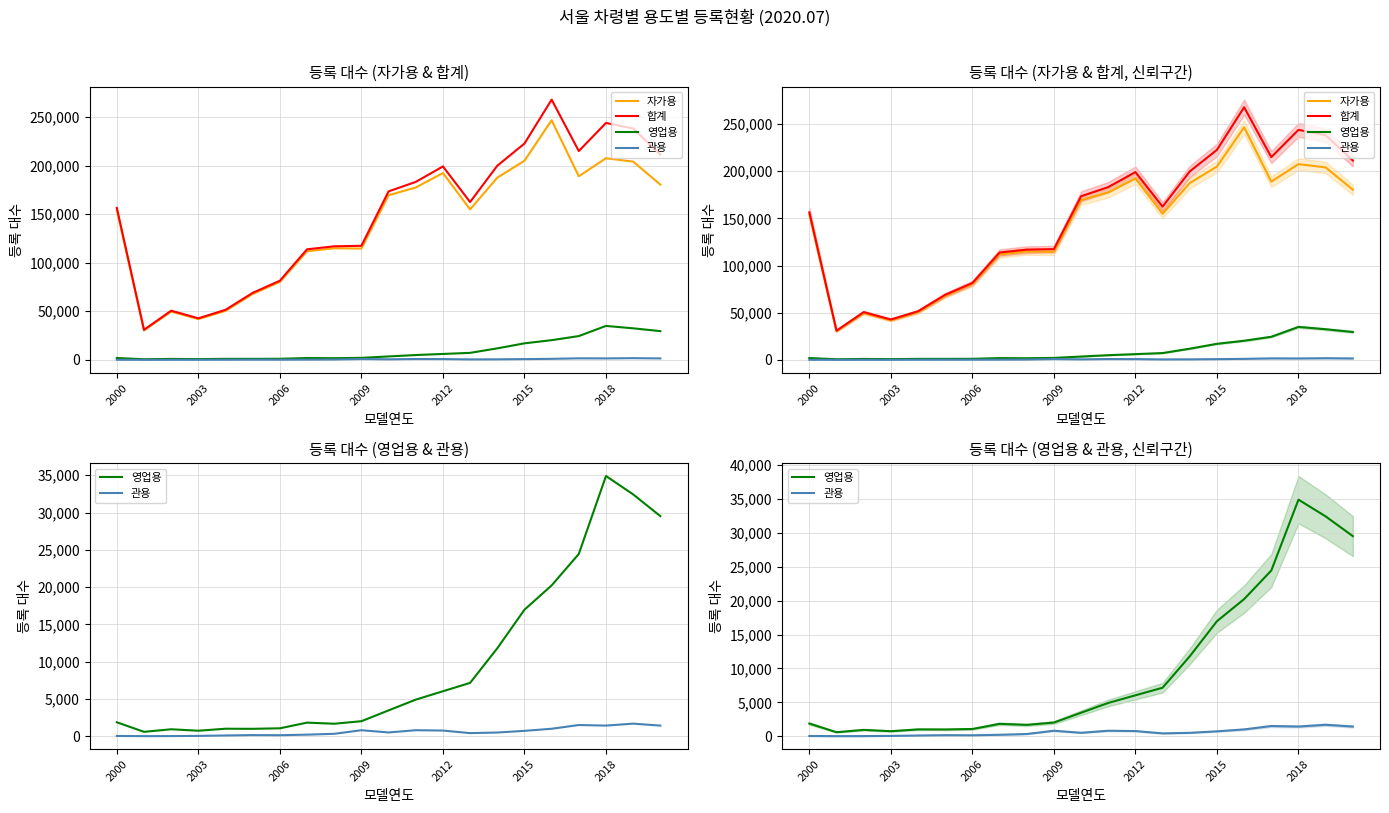

True or false: 자가용 and 관용 intersect in this chart.

False